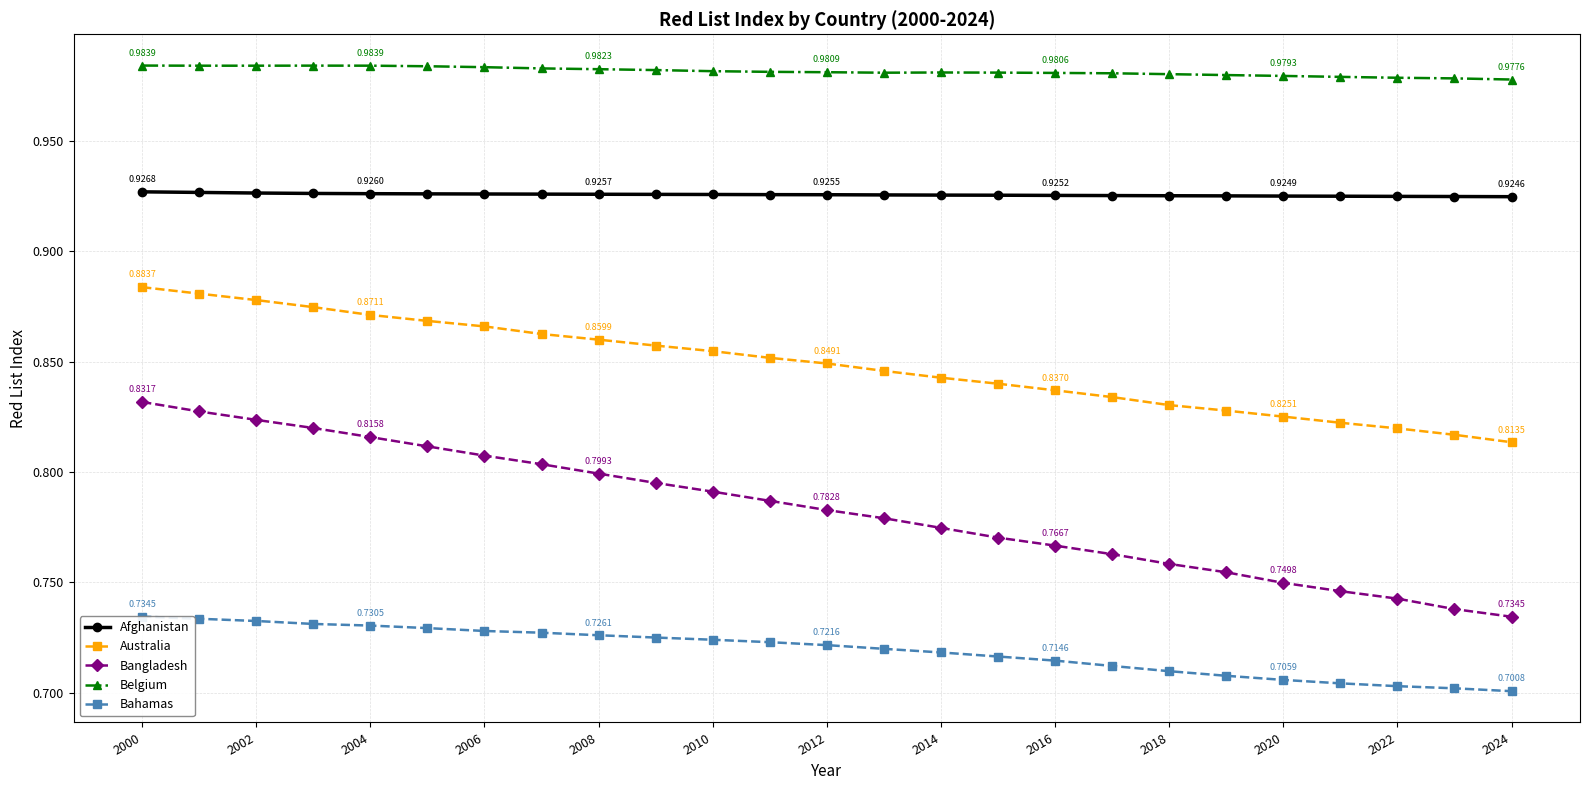

True or false: Belgium and Bangladesh intersect in this chart.

False